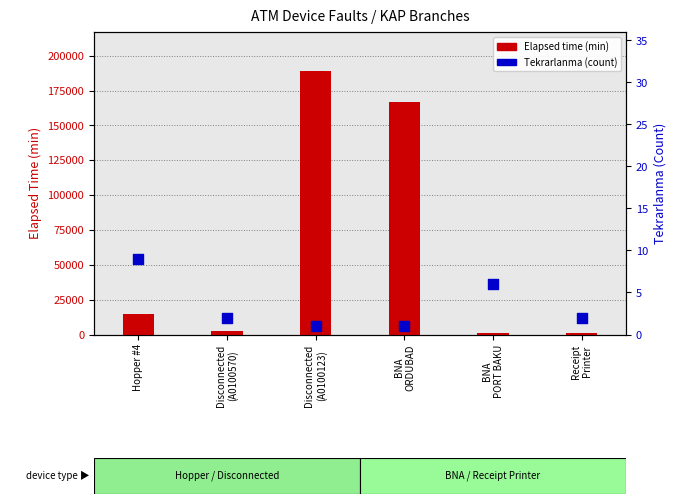

Is the value of Tekrarlanma (count) at BNA
ORDUBAD greater than the value of Elapsed time (min) at BNA
PORT BAKU?

No